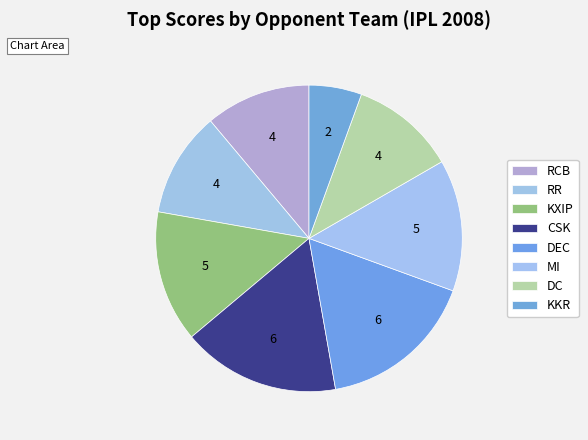

What percentage is the DC slice, to the nearest percent?

11%